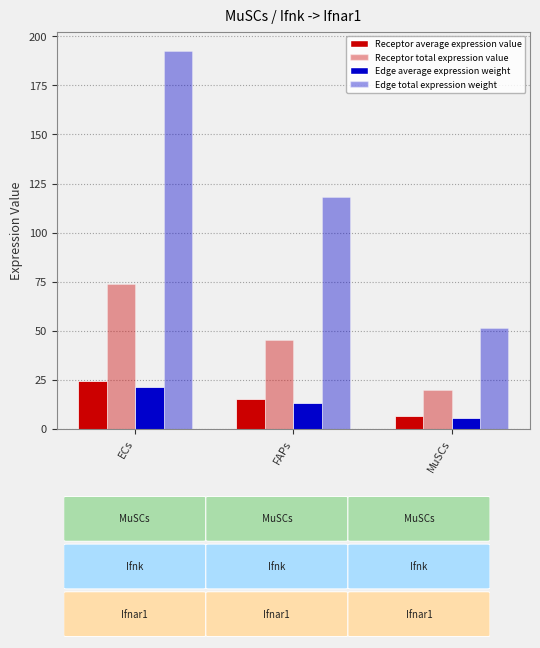

Reading right to left, list all the values displayed in this chart.

Receptor average expression value: MuSCs=6.6	FAPs=15.0	ECs=24.6
Receptor total expression value: MuSCs=19.7	FAPs=45.1	ECs=73.7
Edge average expression weight: MuSCs=5.7	FAPs=13.1	ECs=21.4
Edge total expression weight: MuSCs=51.4	FAPs=117.9	ECs=192.8